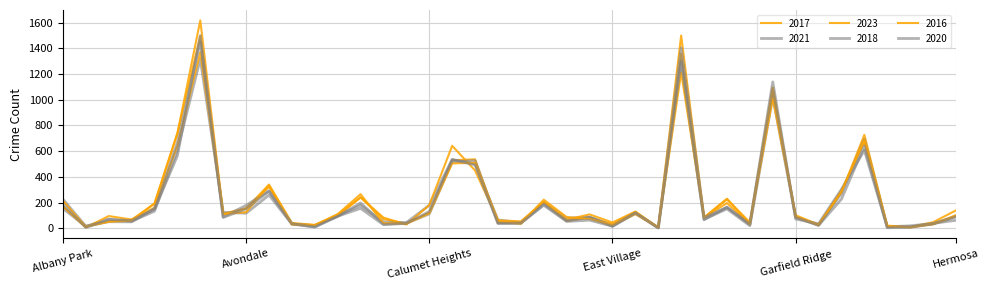

At how many categories does at least one series exceed 768?

3